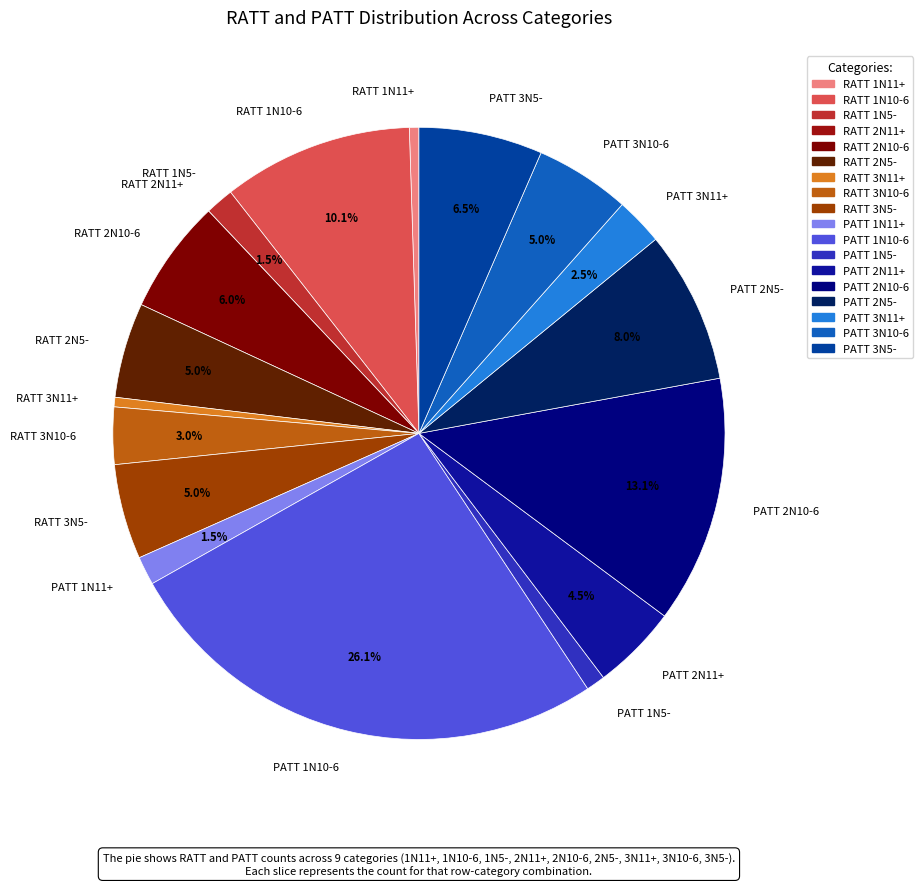

Is there a majority slice in this chart?

No